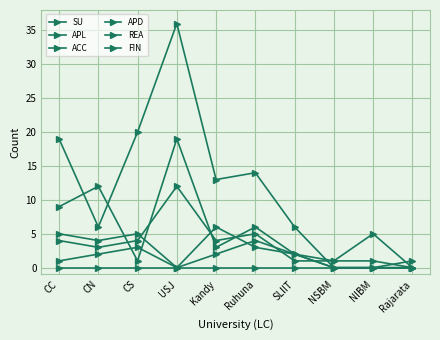

Is the value of APD at CS greater than the value of ACC at CN?

No